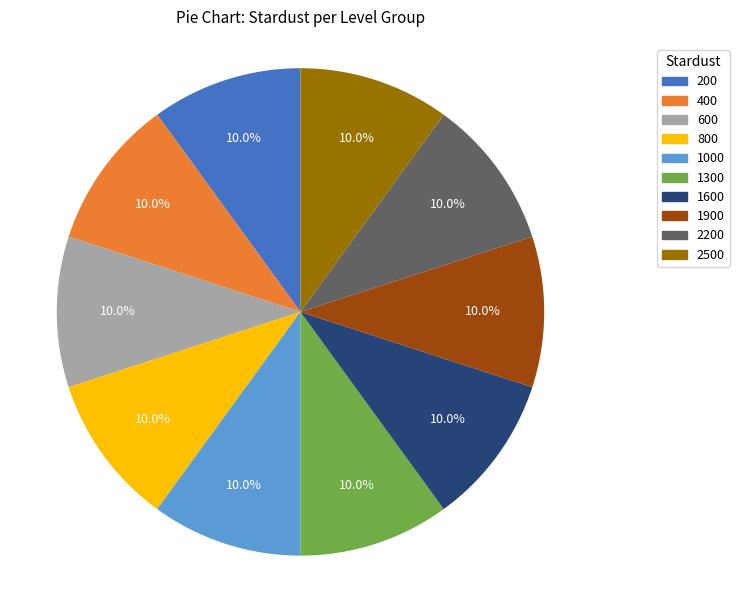

Approximately how many times larger is the value at 2500 compared to 1900?

1.0